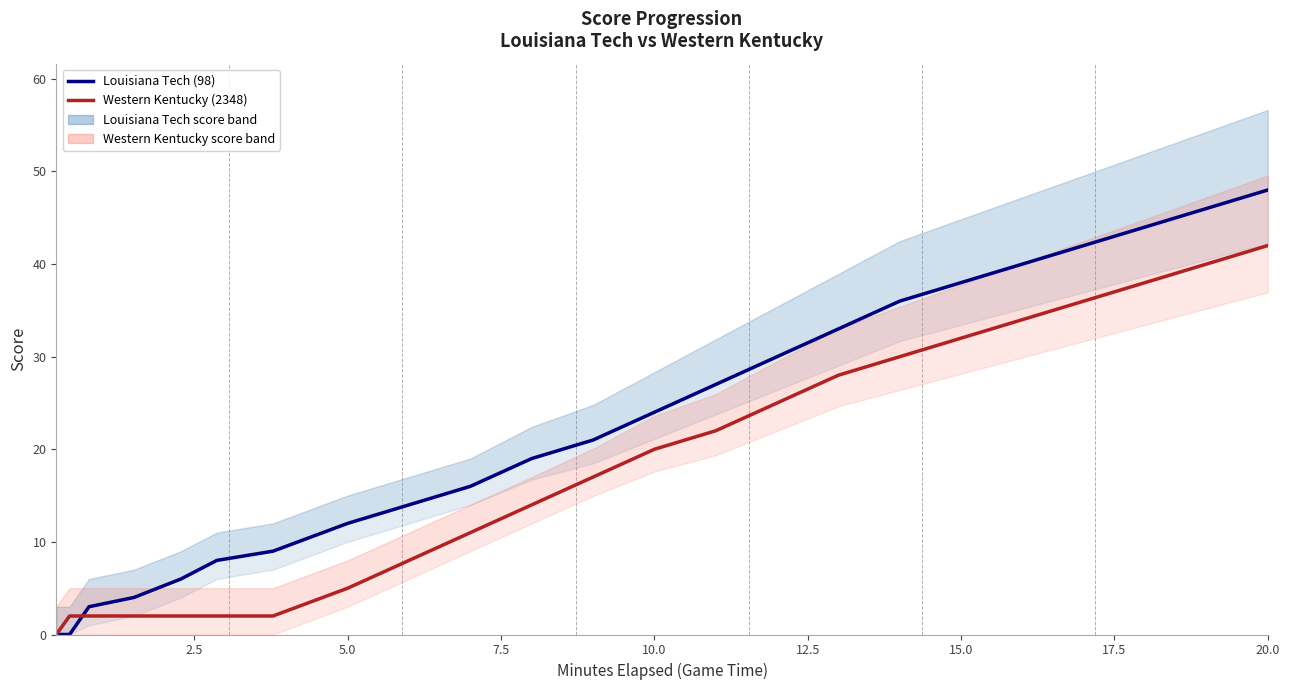

True or false: Louisiana Tech (98) has more than 0 points higher than both neighbors.

False